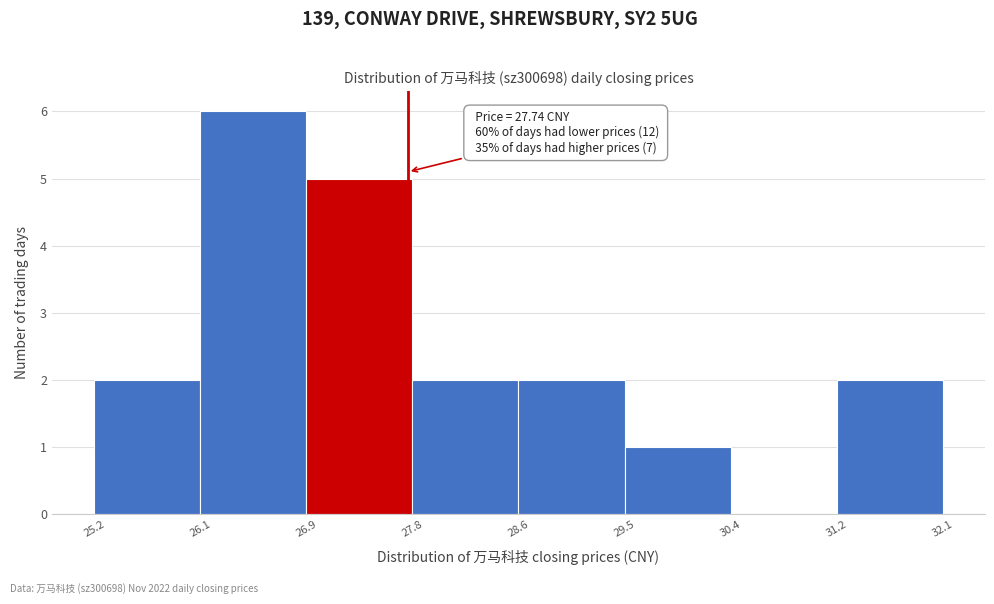

Over which range of the x-axis is the bar tallest?

26.1 to 26.9